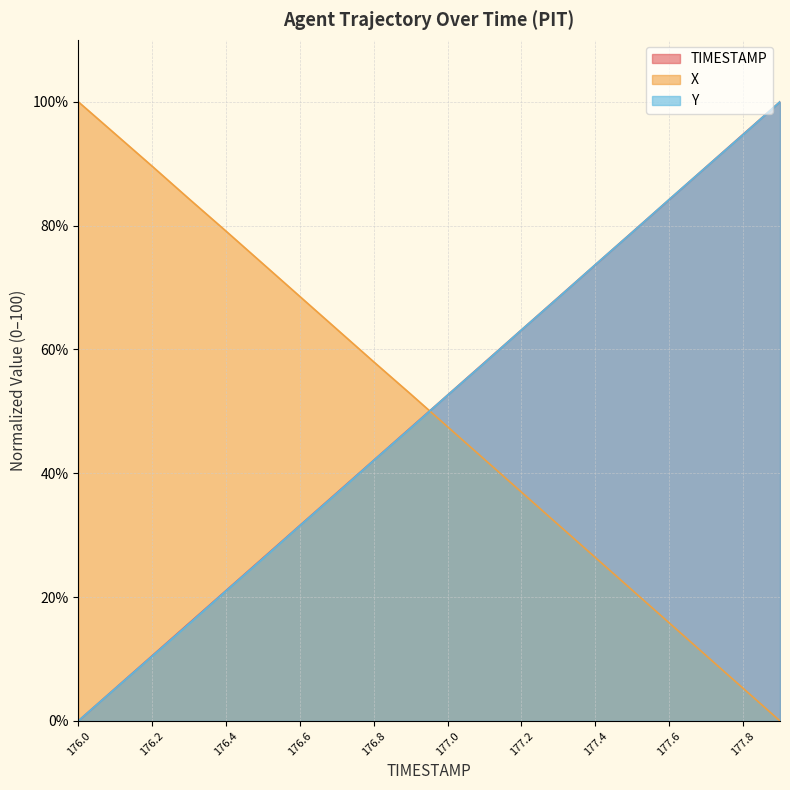

The Y series shows 45.8 at 176.0. True or false?

False